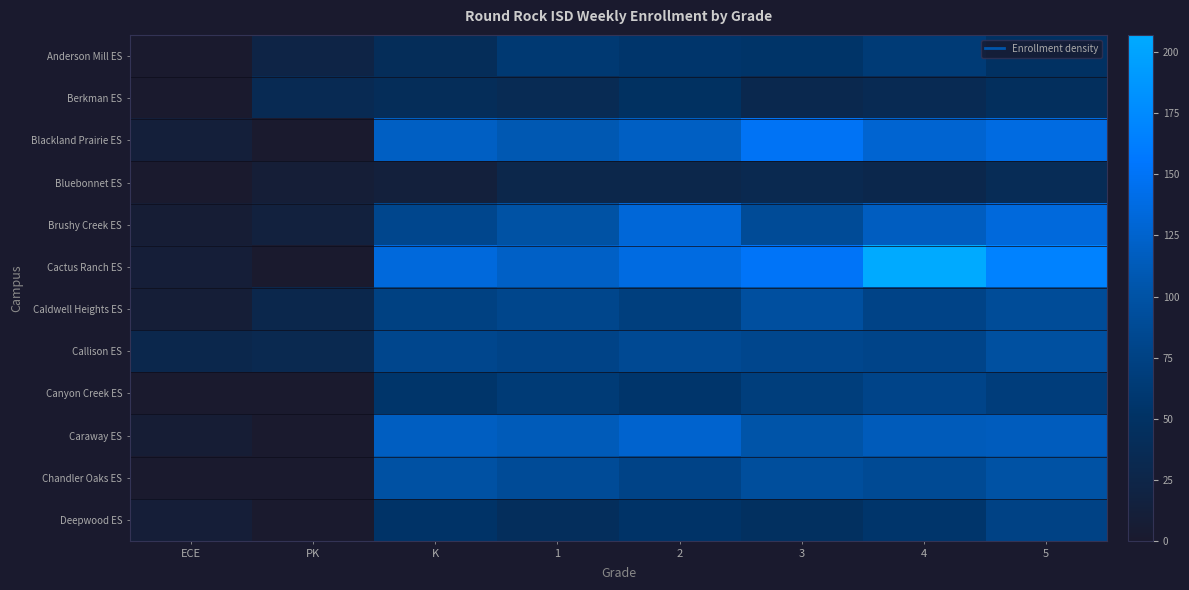

Reading left to right, extract all data points from this chart.

Anderson Mill ES: ECE=0	PK=23	K=41	1=61	2=56	3=54	4=64	5=49
Berkman ES: ECE=0	PK=35	K=41	1=36	2=48	3=30	4=35	5=44
Blackland Prairie ES: ECE=12	PK=0	K=119	1=109	2=119	3=149	4=127	5=137
Bluebonnet ES: ECE=0	PK=9	K=14	1=28	2=28	3=32	4=29	5=38
Brushy Creek ES: ECE=8	PK=16	K=82	1=99	2=131	3=89	4=117	5=134
Cactus Ranch ES: ECE=10	PK=0	K=134	1=121	2=137	3=151	4=207	5=167
Caldwell Heights ES: ECE=9	PK=29	K=73	1=81	2=71	3=96	4=77	5=90
Callison ES: ECE=29	PK=32	K=82	1=77	2=86	3=82	4=79	5=97
Canyon Creek ES: ECE=0	PK=0	K=55	1=64	2=56	3=69	4=79	5=68
Caraway ES: ECE=8	PK=0	K=118	1=113	2=126	3=102	4=114	5=115
Chandler Oaks ES: ECE=0	PK=0	K=98	1=89	2=77	3=93	4=87	5=99
Deepwood ES: ECE=10	PK=0	K=53	1=43	2=53	3=47	4=56	5=76